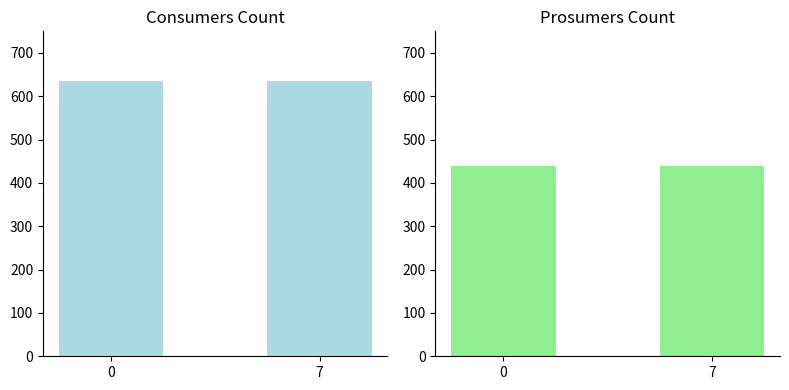

Which series changed the most between 0 and 7?

Consumers